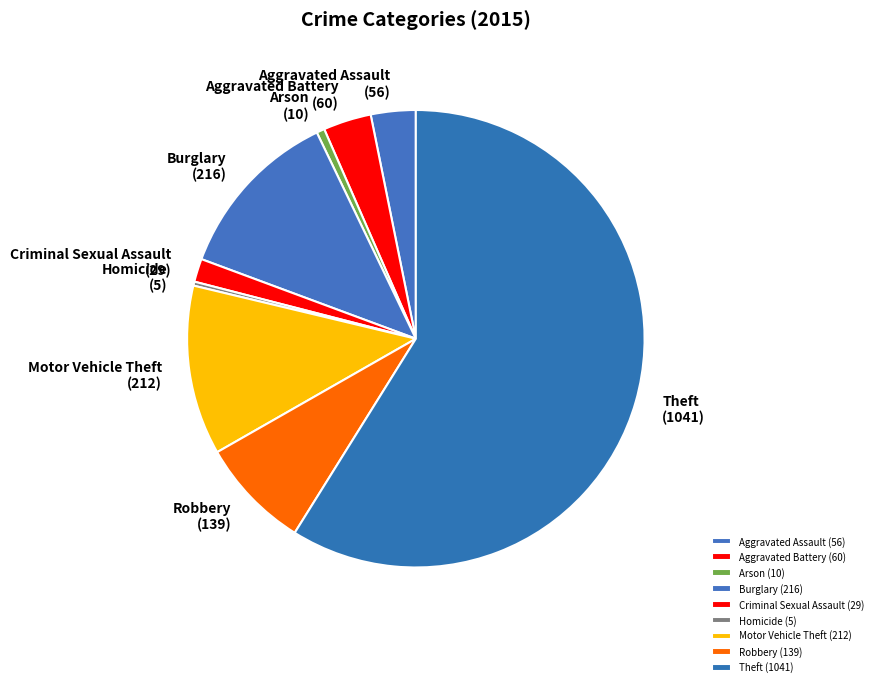

Does any single category account for the majority?

Yes